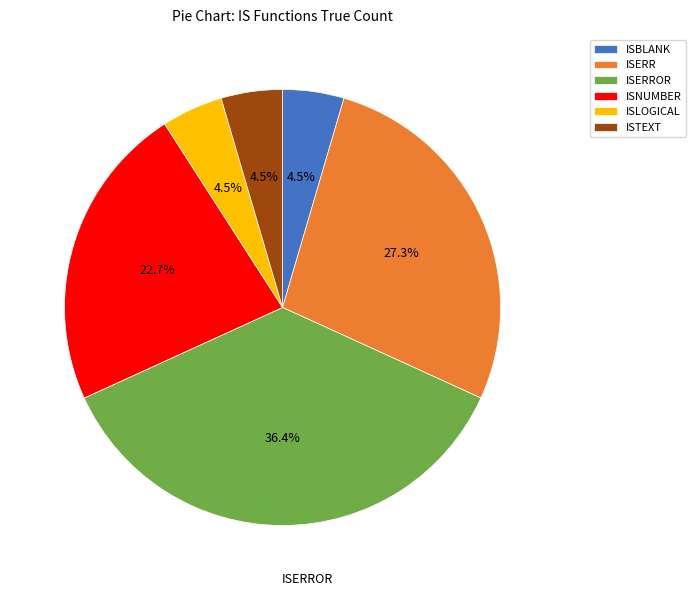

To the nearest percent, what portion does ISERR represent?

27%